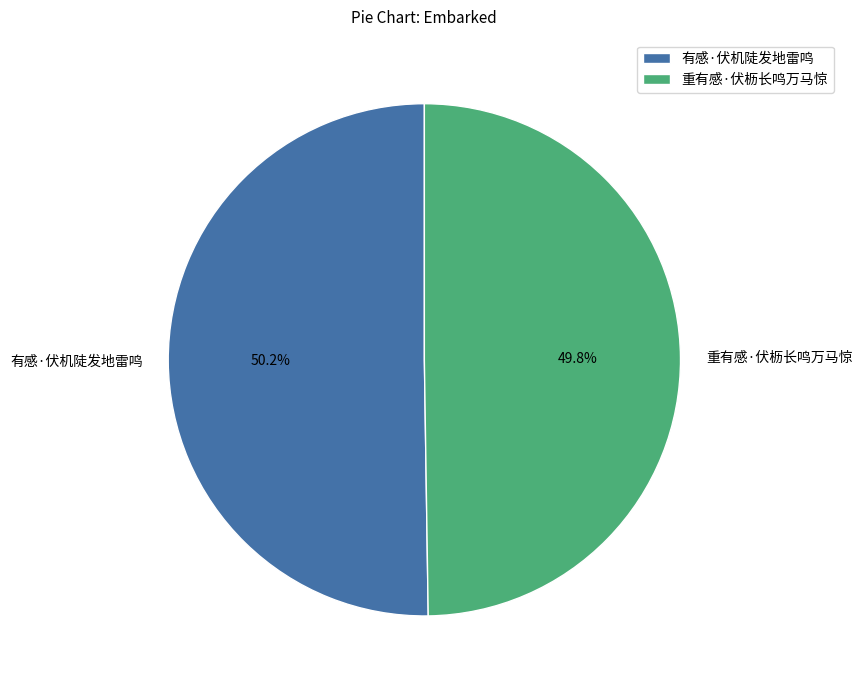

Count the number of slices in the pie.

2